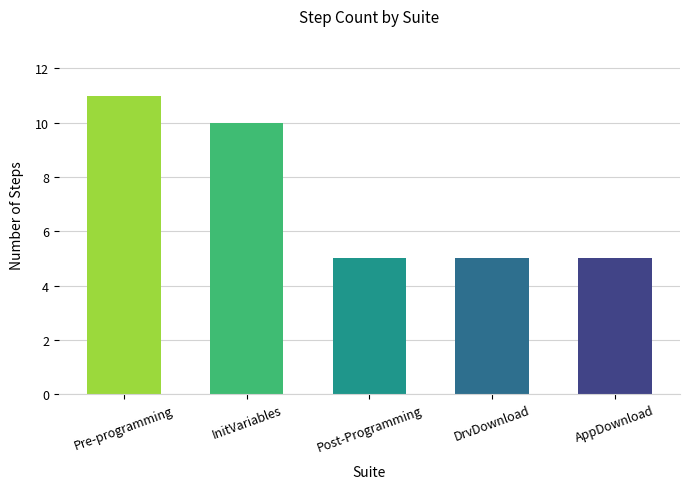

Where is the data nearest to the value 8?

InitVariables